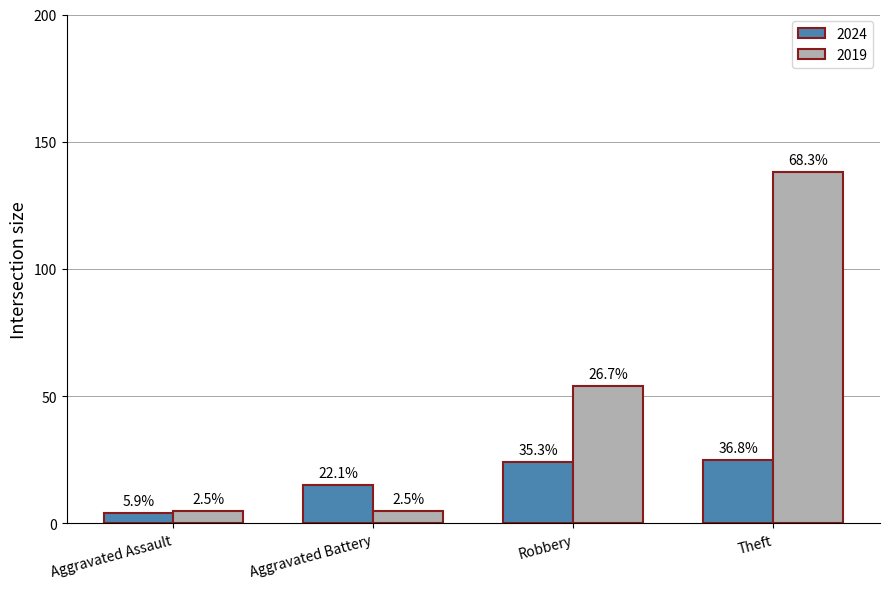

How many bars are there in each group?

2